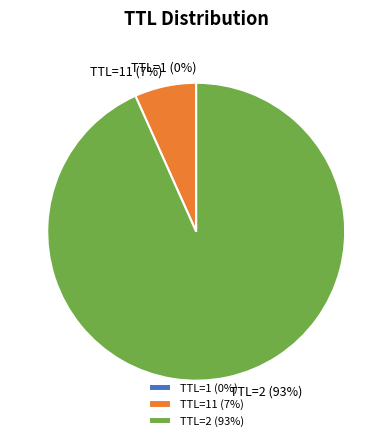

Is it true that TTL=11 (7%) is 7% of the pie?

True